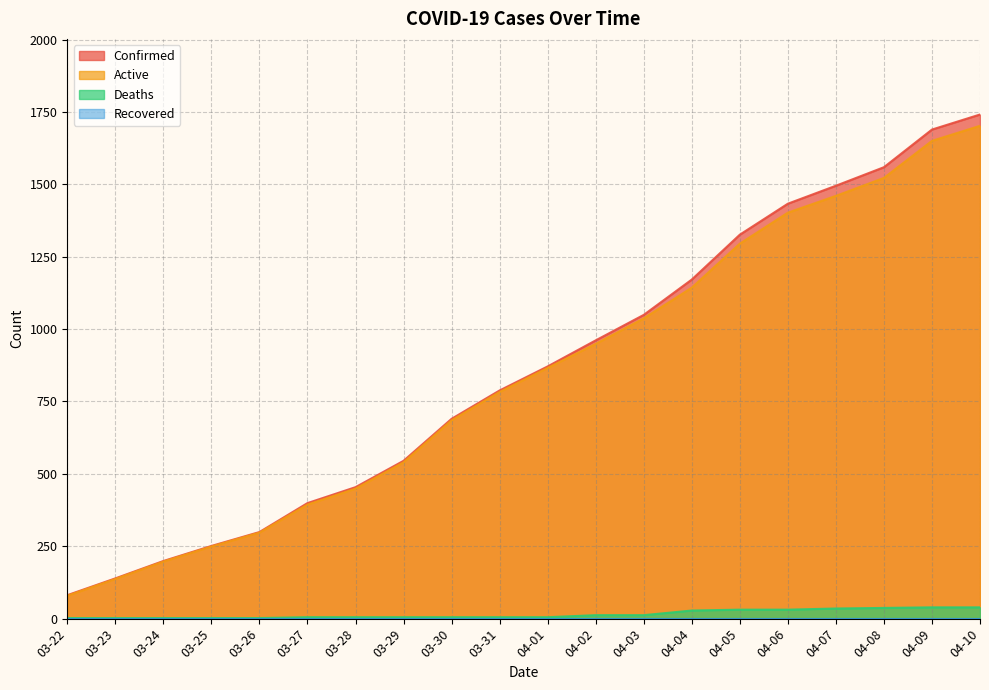

What is the approximate value of Deaths at 04-01, to the nearest 5?

5